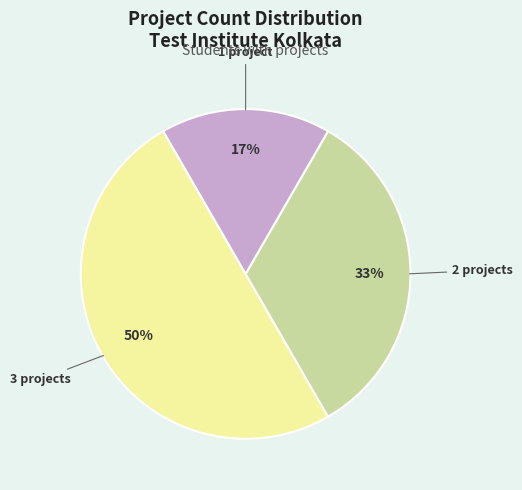

To the nearest percent, what is the average slice percentage?

33%